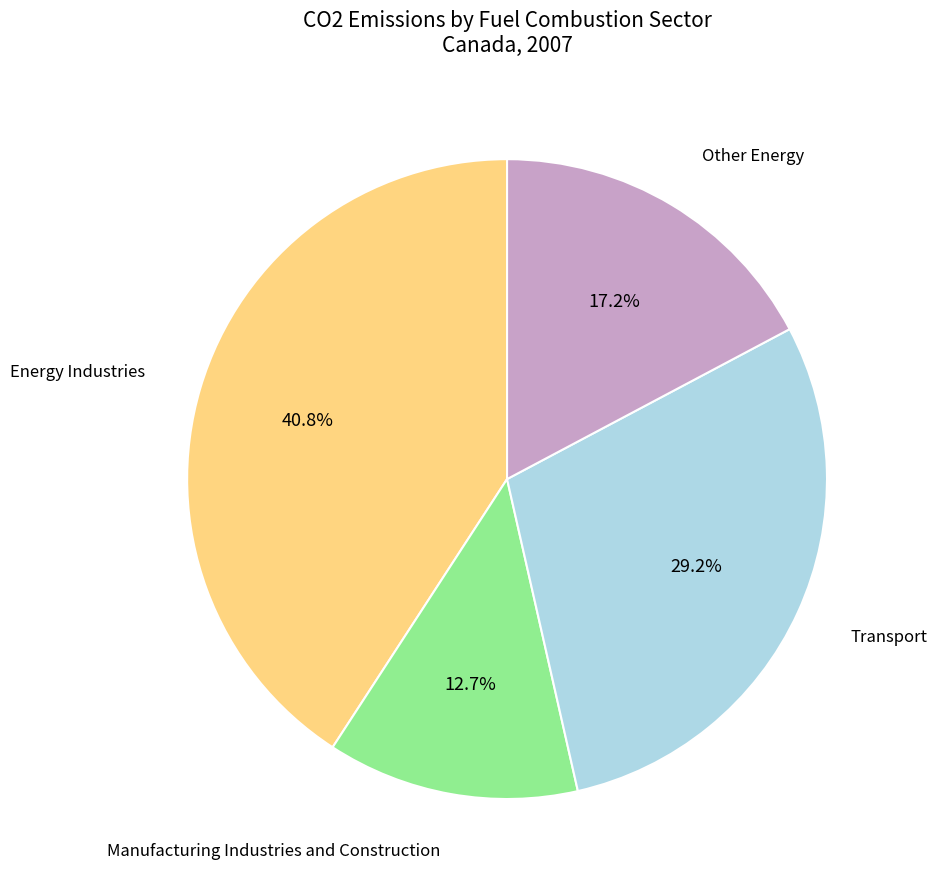

Approximately how many times larger is the value at Transport compared to Manufacturing Industries and Construction?

2.3